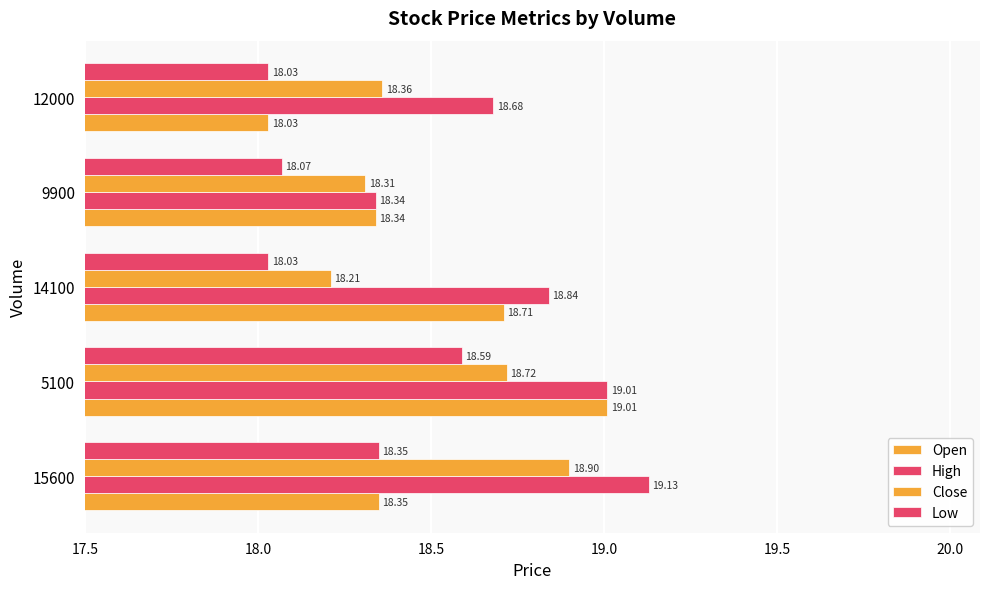

Reading left to right, list all the values displayed in this chart.

Open: 18.4	19.0	18.7	18.3	18.0
High: 19.1	19.0	18.8	18.3	18.7
Close: 18.9	18.7	18.2	18.3	18.4
Low: 18.4	18.6	18.0	18.1	18.0